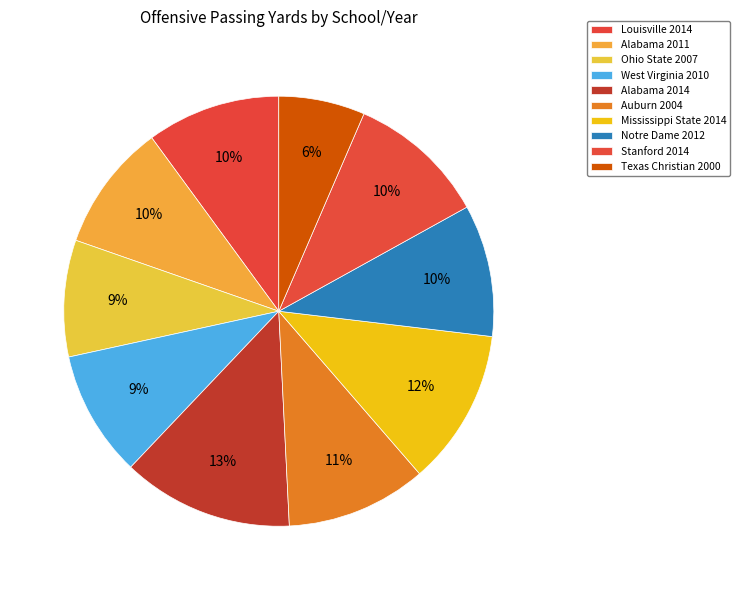

How many segments does this pie chart have?

10